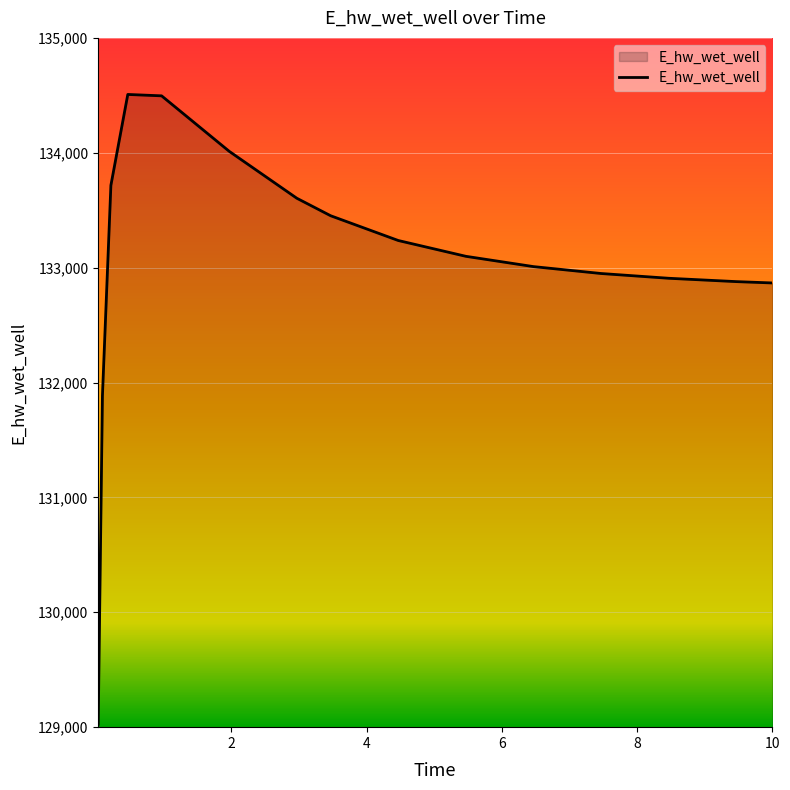

What is the difference between the maximum and minimum values?

5482.1